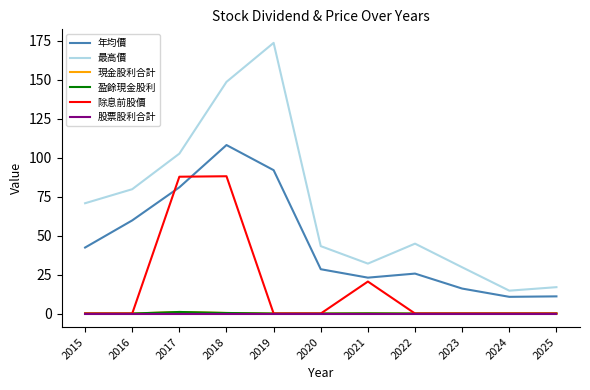

What is the difference between the highest and lowest values at 2019?

173.5